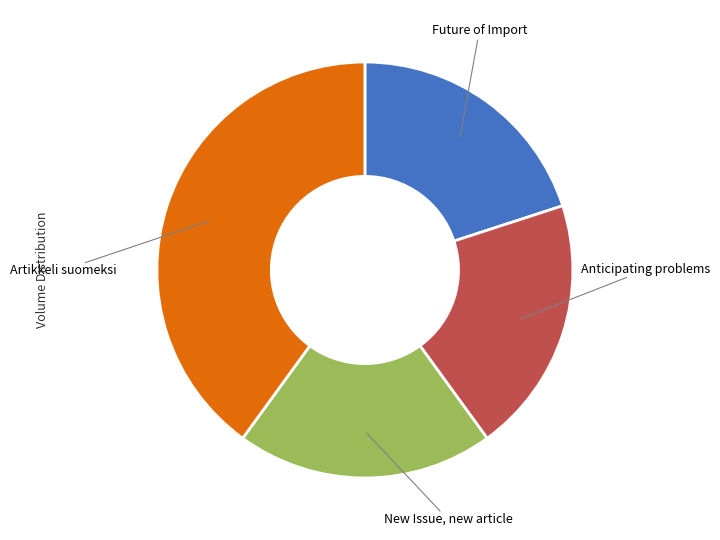

Which category has the biggest portion of the pie?

Artikkeli suomeksi